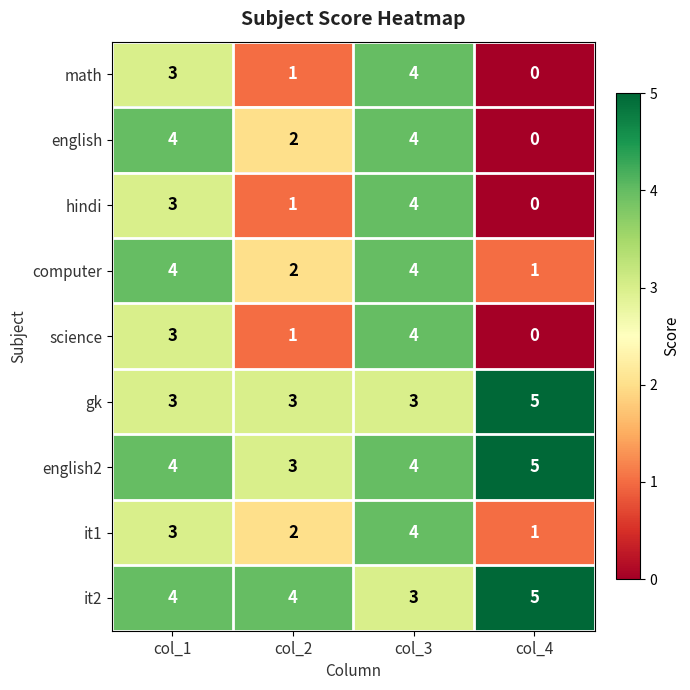

What is the sum of the computer values at col_1 and col_2?

6